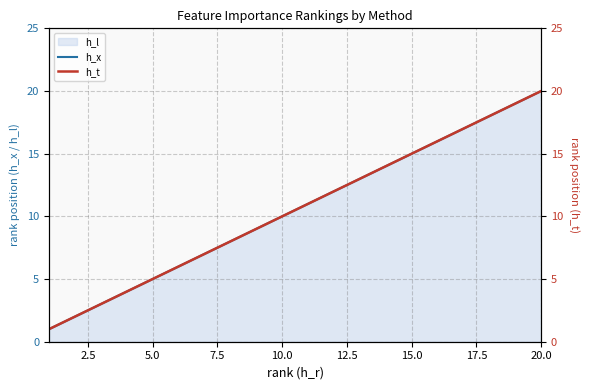

How many values in the h_t series exceed 11?

9